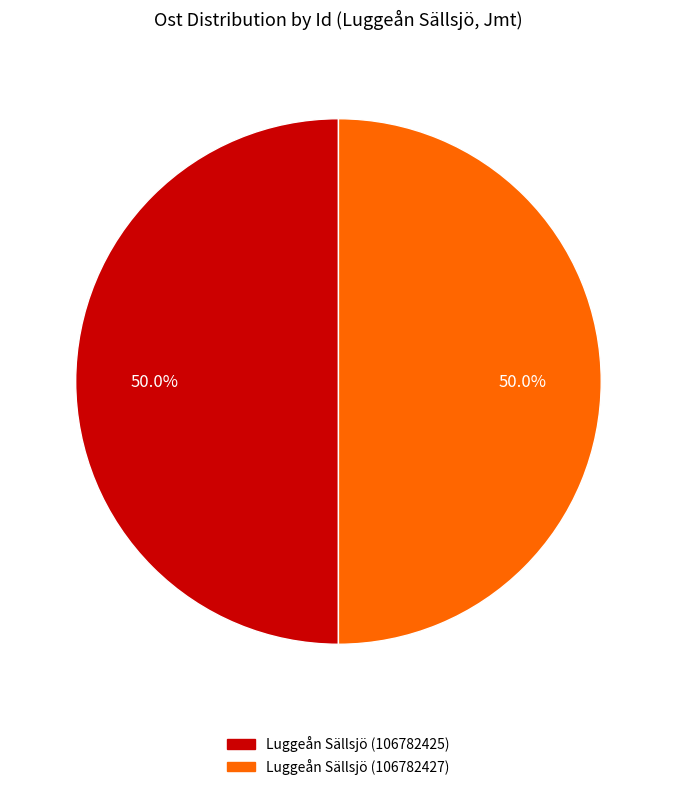

What is the ratio of the value at Luggeån Sällsjö (106782425) to the value at Luggeån Sällsjö (106782427)?

1.0